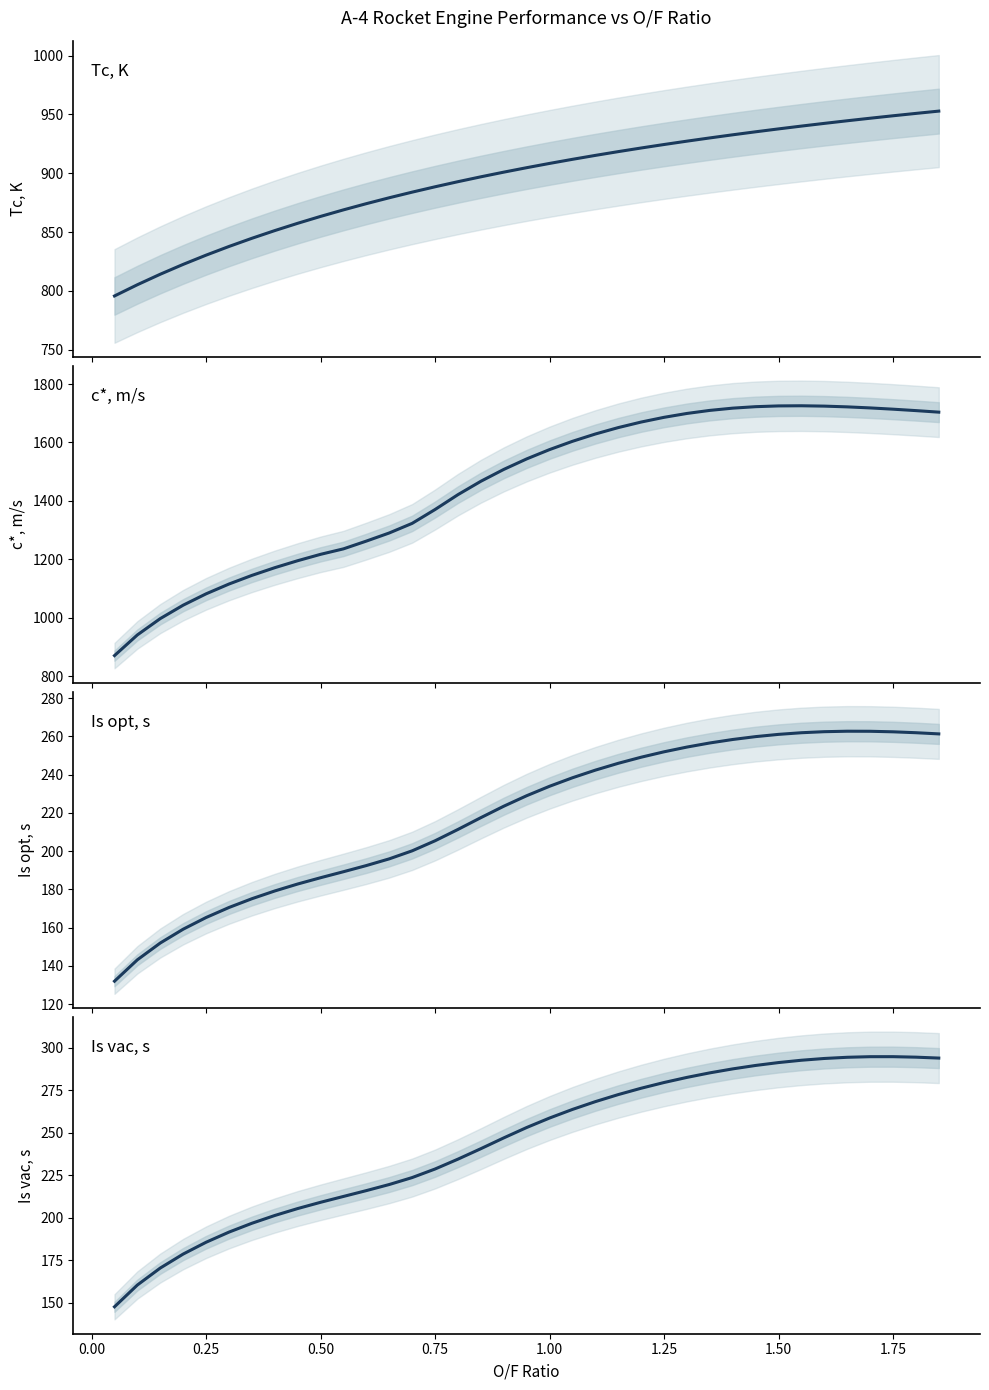

Reading right to left, transcribe all the data shown in this chart.

Tc, K: 952.8	950.8	948.8	946.7	944.5	942.3	940.0	937.6	935.2	932.6	930.0	927.2	924.4	921.4	918.3	915.1	911.8	908.3	904.7	900.9	896.9	892.8	888.4	883.9	879.1	874.1	868.8	863.3	857.4	851.2	844.7	837.7	830.3	822.5	814.1	805.2	795.6
c*, m/s: 1703.8	1709.0	1713.9	1718.2	1721.8	1724.4	1725.6	1725.1	1722.5	1717.5	1709.8	1699.3	1686.0	1669.8	1650.8	1628.9	1603.8	1575.5	1543.5	1507.6	1467.0	1421.2	1370.3	1322.8	1290.0	1262.2	1235.5	1216.8	1195.0	1171.1	1144.6	1115.1	1081.5	1042.7	996.8	940.9	870.0
Is opt, s: 261.3	261.9	262.4	262.6	262.7	262.4	261.9	261.0	259.8	258.3	256.5	254.4	251.9	249.1	245.9	242.3	238.3	233.9	228.9	223.4	217.5	211.3	205.4	200.1	195.9	192.4	189.2	186.1	182.8	179.2	175.1	170.5	165.3	159.2	152.0	143.2	132.0
Is vac, s: 293.9	294.4	294.7	294.7	294.3	293.6	292.6	291.2	289.5	287.5	285.2	282.5	279.5	276.1	272.4	268.2	263.7	258.6	253.0	246.9	240.6	234.4	228.6	223.6	219.5	215.9	212.5	209.0	205.4	201.3	196.7	191.5	185.6	178.6	170.4	160.4	147.6